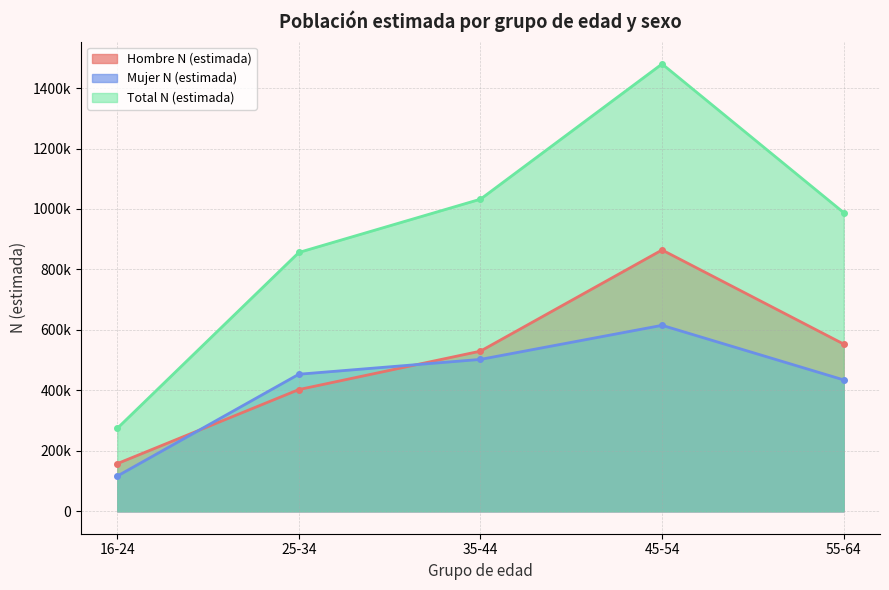

What is the value of the Hombre N (estimada) point at the 5th from the left?

553268